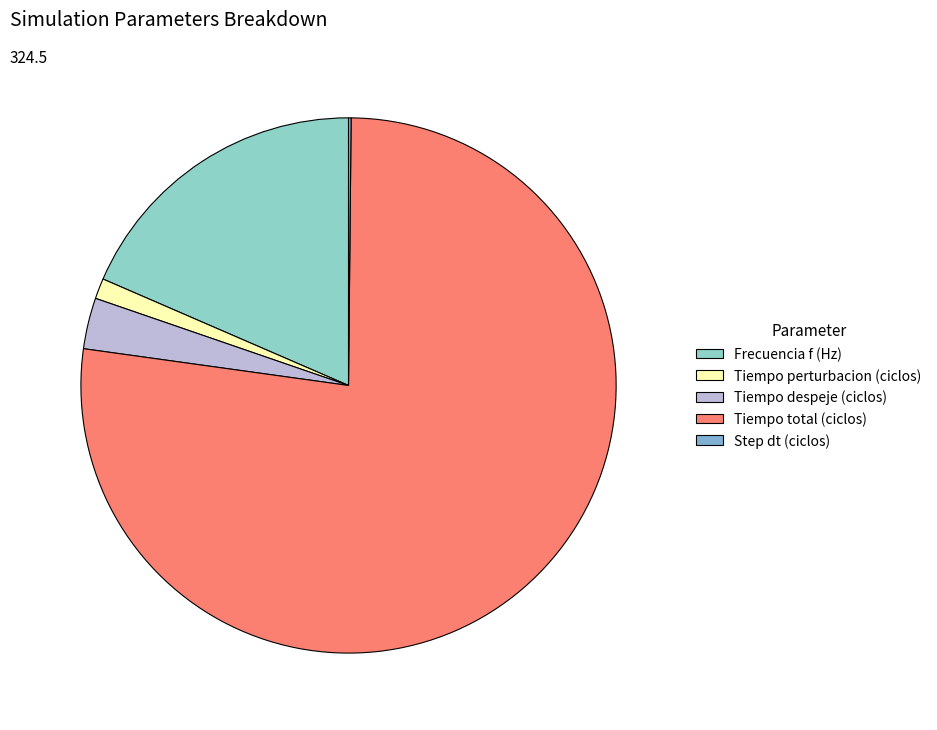

The Tiempo total (ciclos) slice represents 69% of the pie. True or false?

False